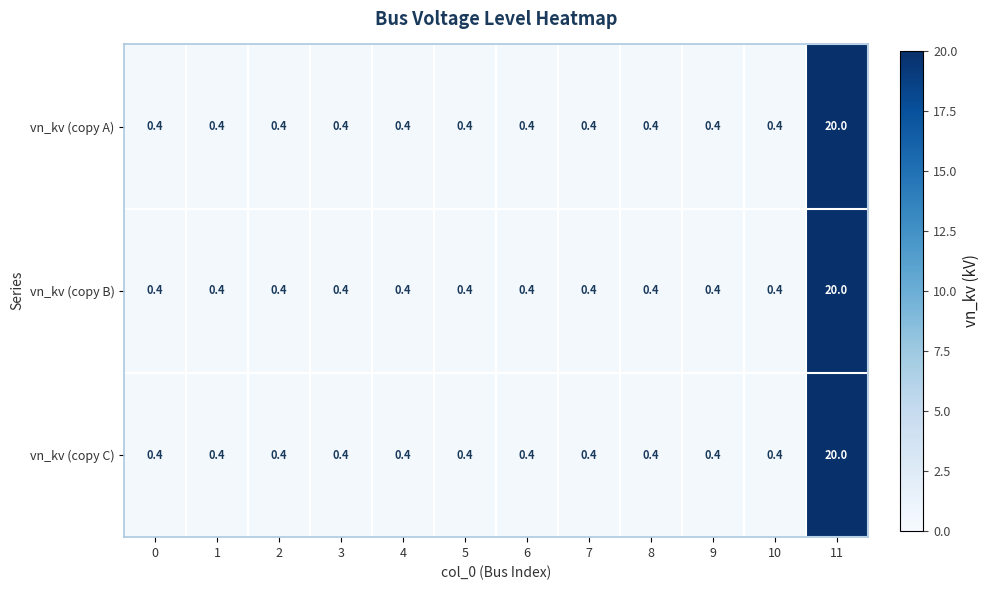

At which category is the sum across all series the highest?

11